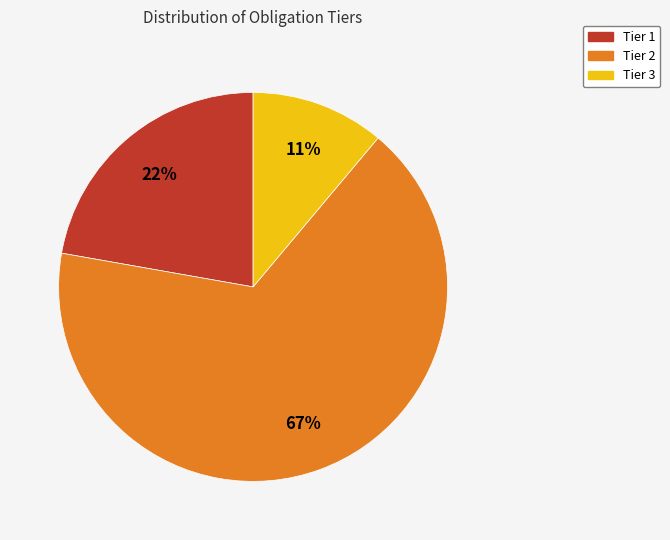

Does Tier 3 represent more than half of the total?

No